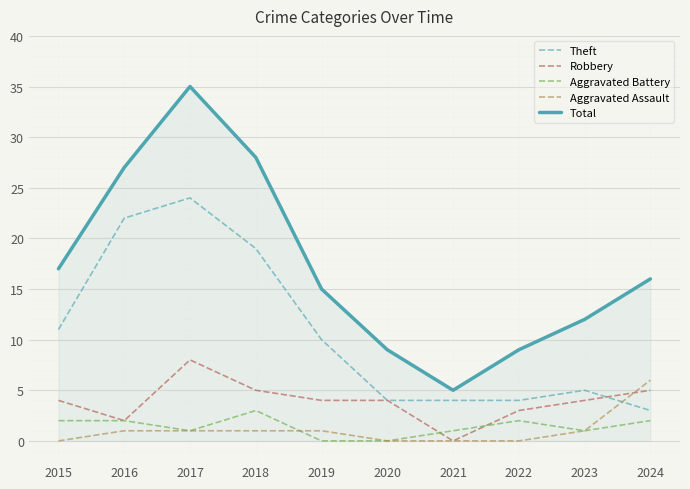

Which series has the widest spread of values?

Total